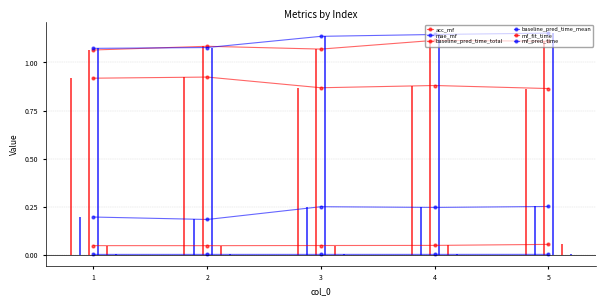

True or false: mae_mf has more than 2 points higher than both neighbors.

False